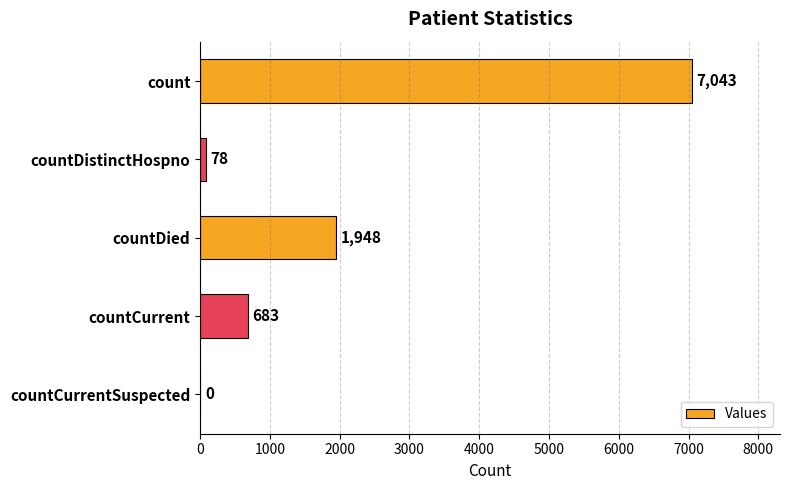

How many categories are shown in the chart?

5